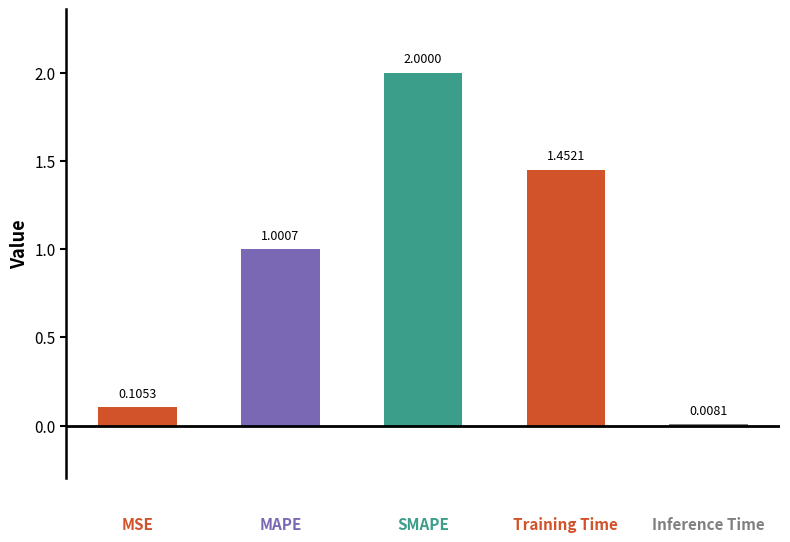

Rank the categories by value from lowest to highest.

Inference Time, MSE, MAPE, Training Time, SMAPE